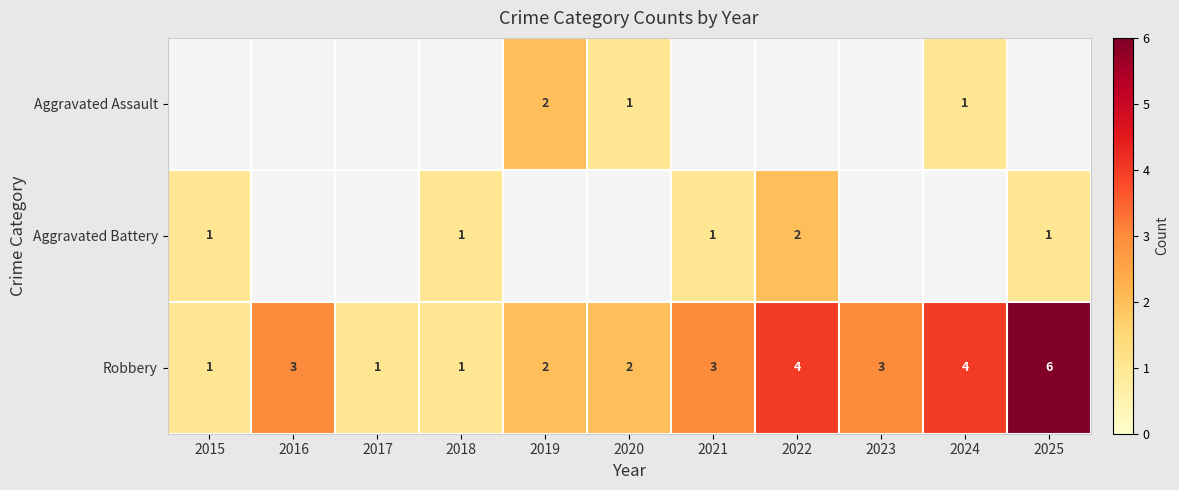

The Robbery series shows 2 at 2019. True or false?

True